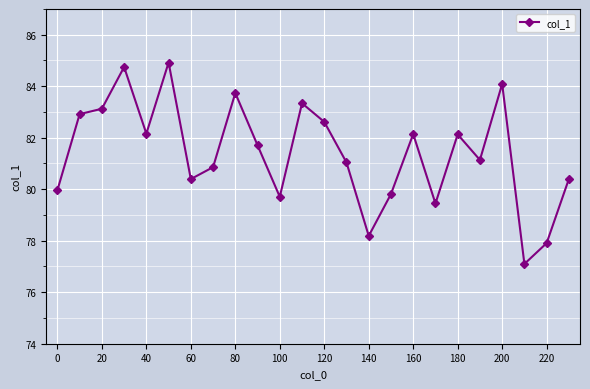

Does the chart have visible grid lines?

Yes